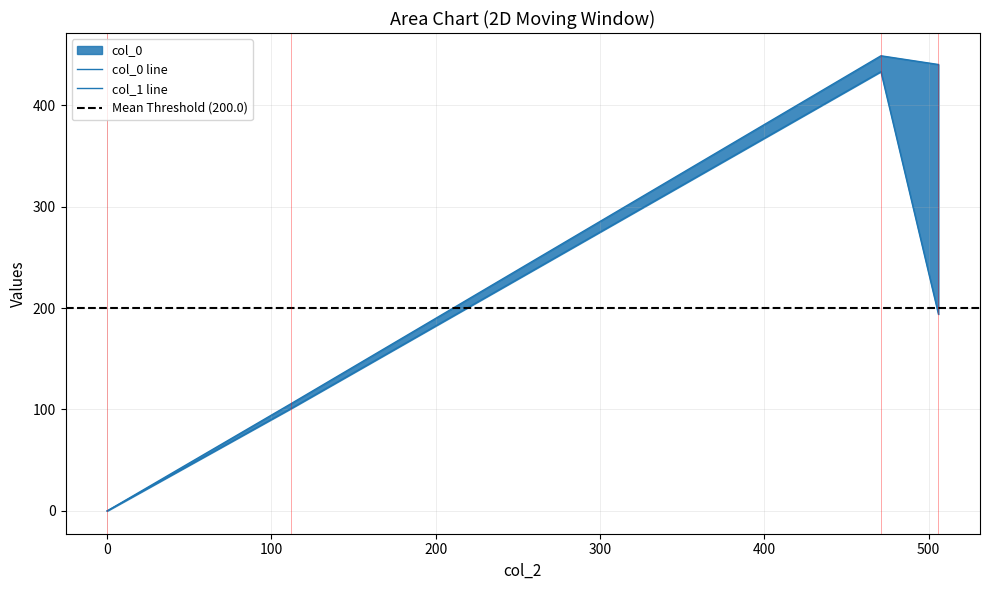

What is the difference between the col_0 values at 506.0 and 112.0?

334.2